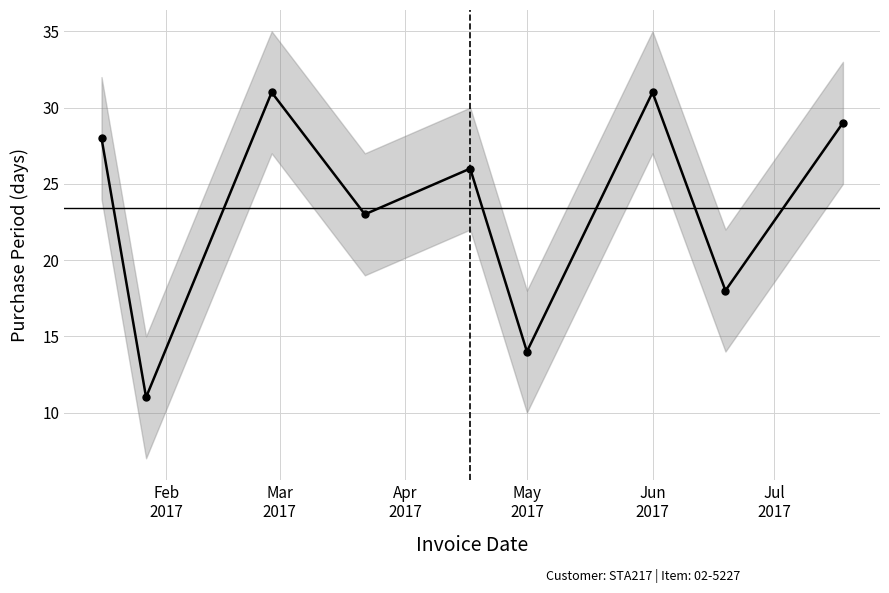

What is the average value?

23